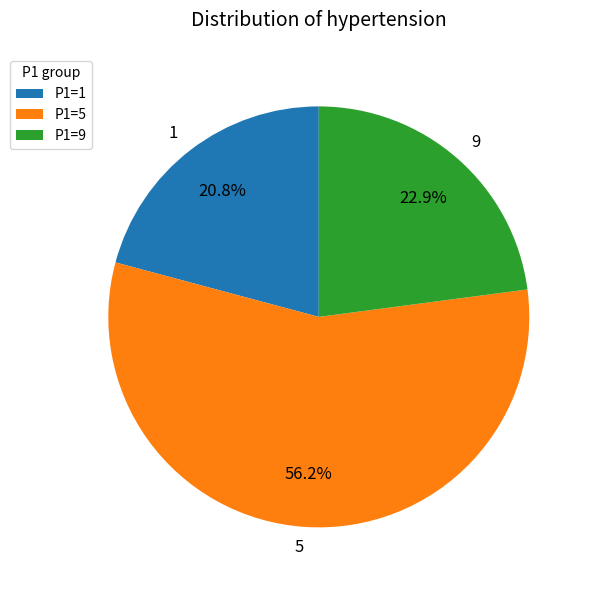

How many segments does this pie chart have?

3